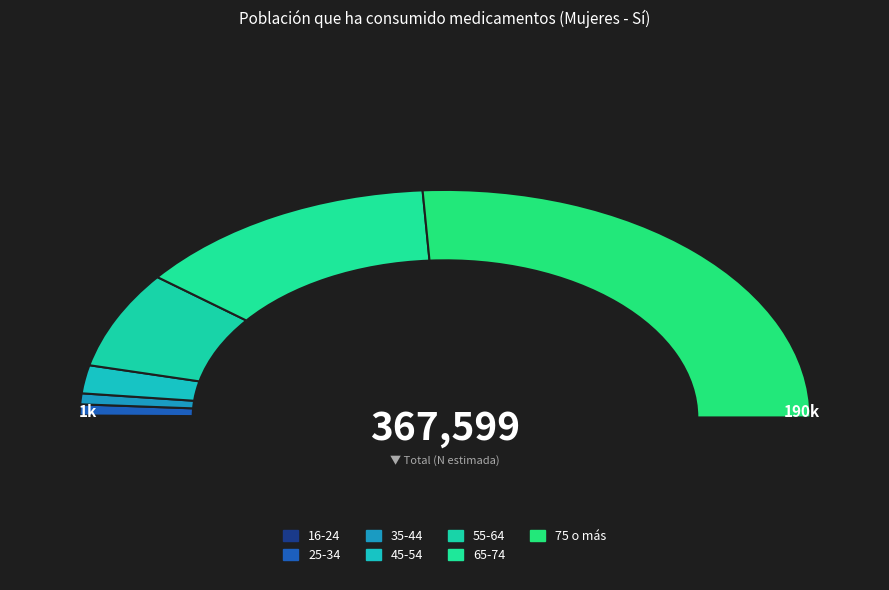

Does 25-34 represent more than half of the total?

No